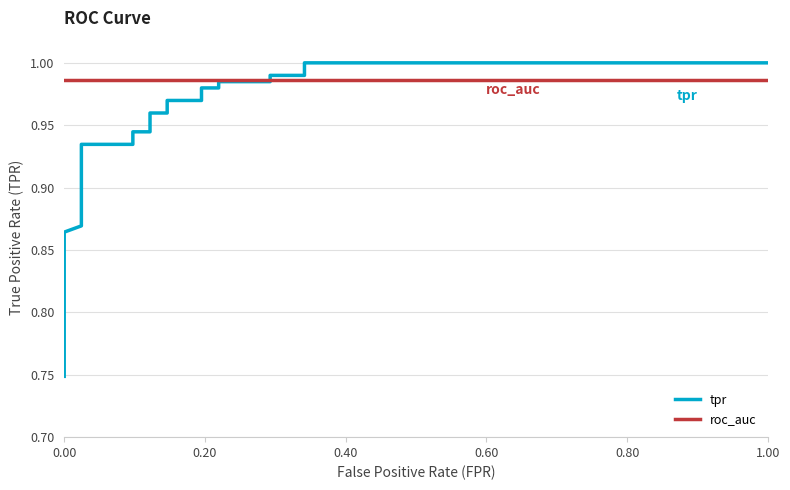

What is the lowest value of the roc_auc series?

1.0